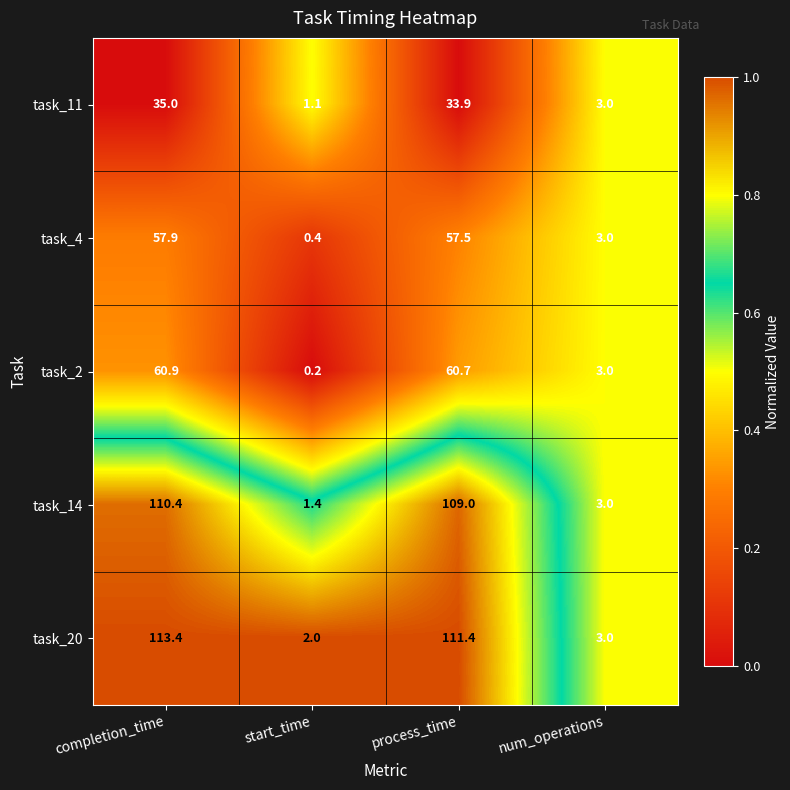

At which category is the sum across all series the highest?

completion_time